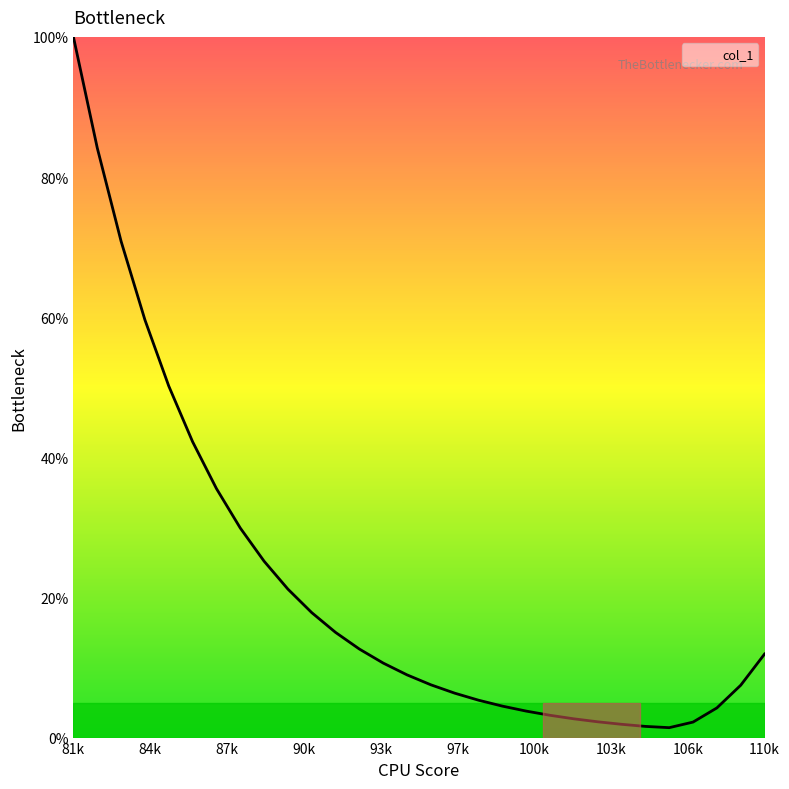

What is the difference between the maximum and minimum values?

98.6